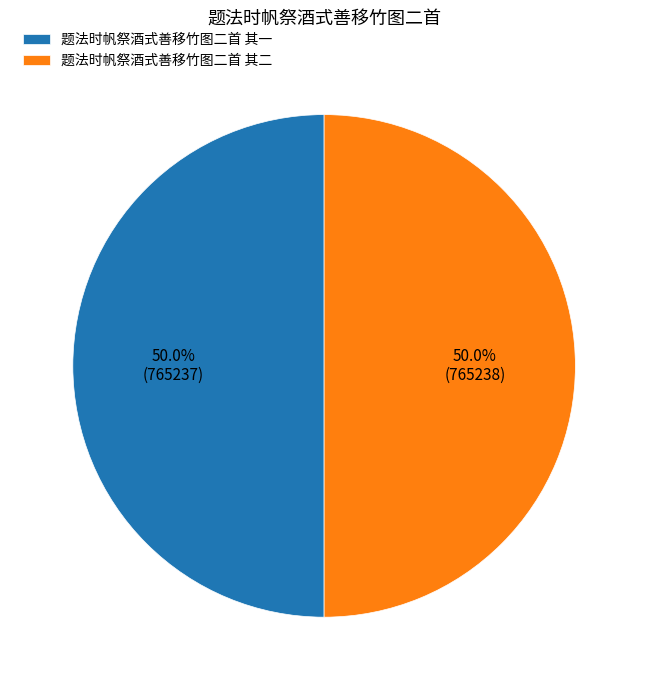

Is the sum of 题法时帆祭酒式善移竹图二首 其一 and 题法时帆祭酒式善移竹图二首 其二 greater than half?

Yes